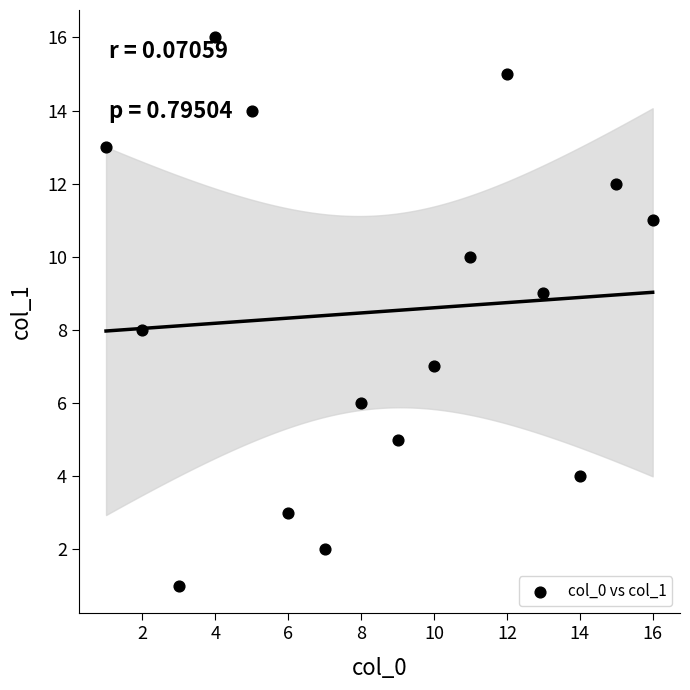

What is the range of Y values (max minus min)?

15